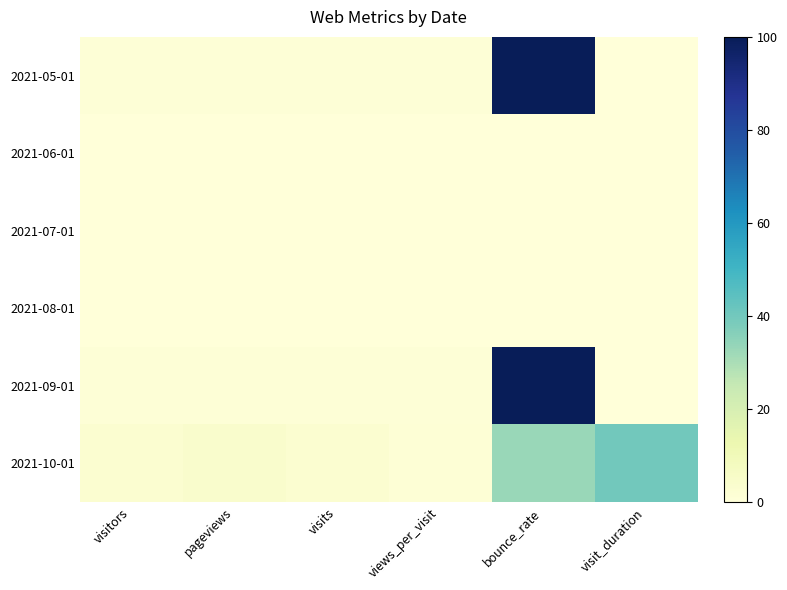

Reading left to right, list all the values displayed in this chart.

2021-05-01: visitors=1.0	pageviews=1.0	visits=1.0	views_per_visit=1.0	bounce_rate=100.0	visit_duration=0.0
2021-06-01: visitors=0.0	pageviews=0.0	visits=0.0	views_per_visit=0.0	bounce_rate=0.0	visit_duration=0.0
2021-07-01: visitors=0.0	pageviews=0.0	visits=0.0	views_per_visit=0.0	bounce_rate=0.0	visit_duration=0.0
2021-08-01: visitors=0.0	pageviews=0.0	visits=0.0	views_per_visit=0.0	bounce_rate=0.0	visit_duration=0.0
2021-09-01: visitors=1.0	pageviews=1.0	visits=1.0	views_per_visit=1.0	bounce_rate=100.0	visit_duration=0.0
2021-10-01: visitors=3.0	pageviews=4.0	visits=3.0	views_per_visit=1.3	bounce_rate=33.0	visit_duration=40.0